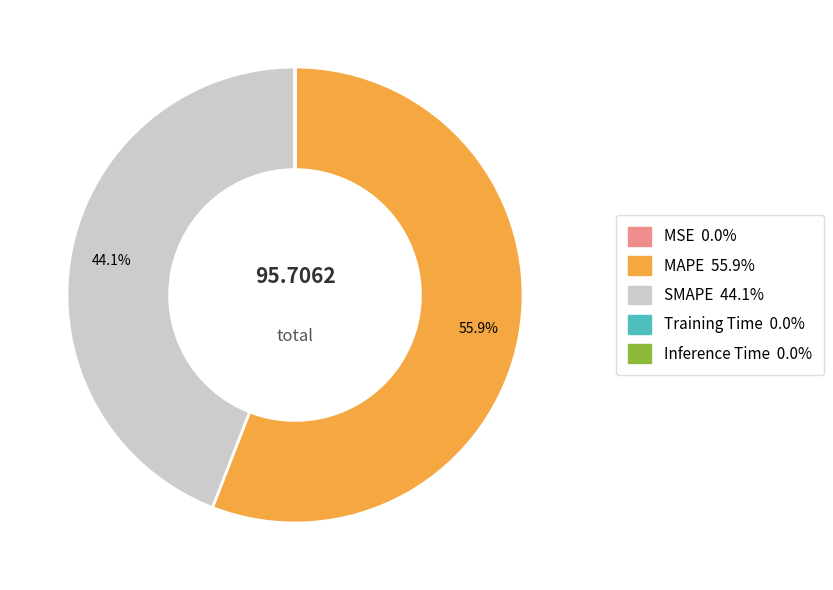

Do MAPE and SMAPE together represent more than half of the pie?

Yes